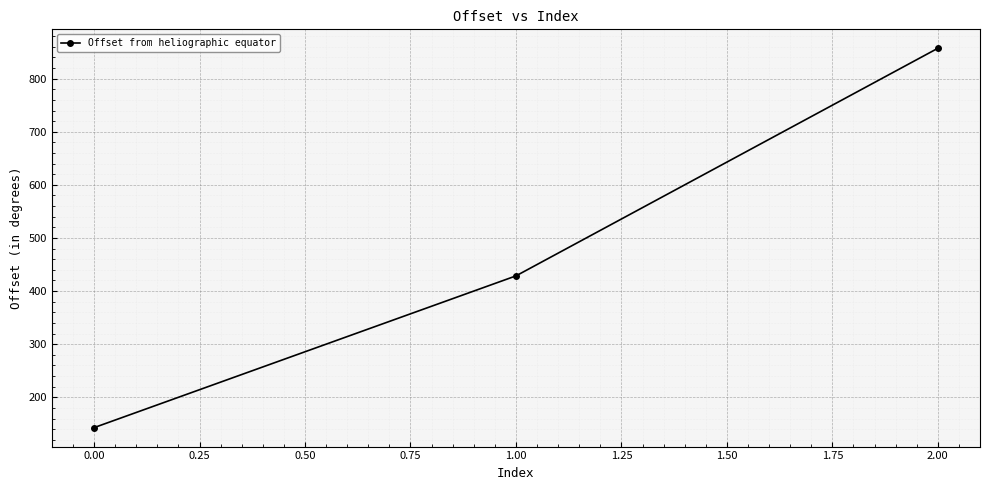

The chart shows a value of 705.6 at 0.00. True or false?

False